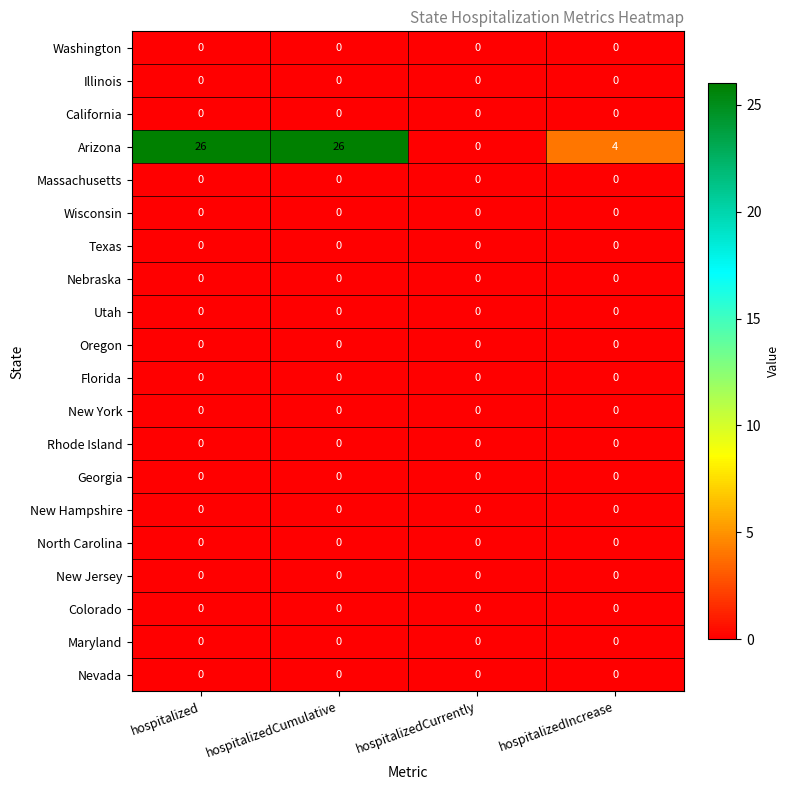

What is the difference between the highest and lowest values at hospitalized?

26